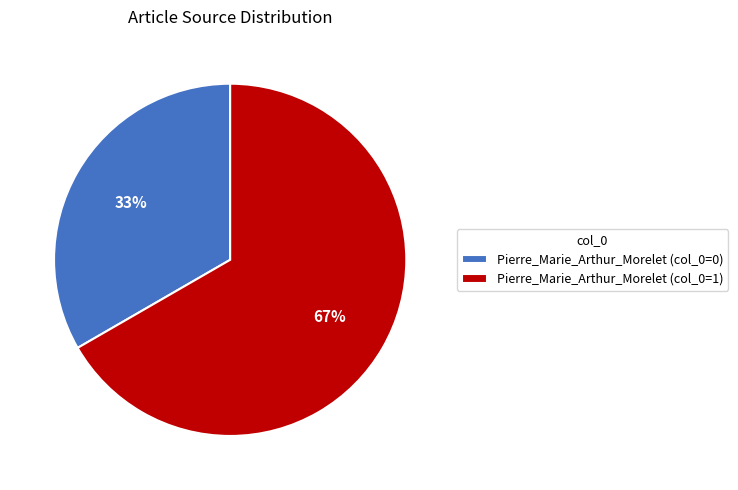

Which category has the smallest portion of the pie?

Pierre_Marie_Arthur_Morelet (col_0=0)